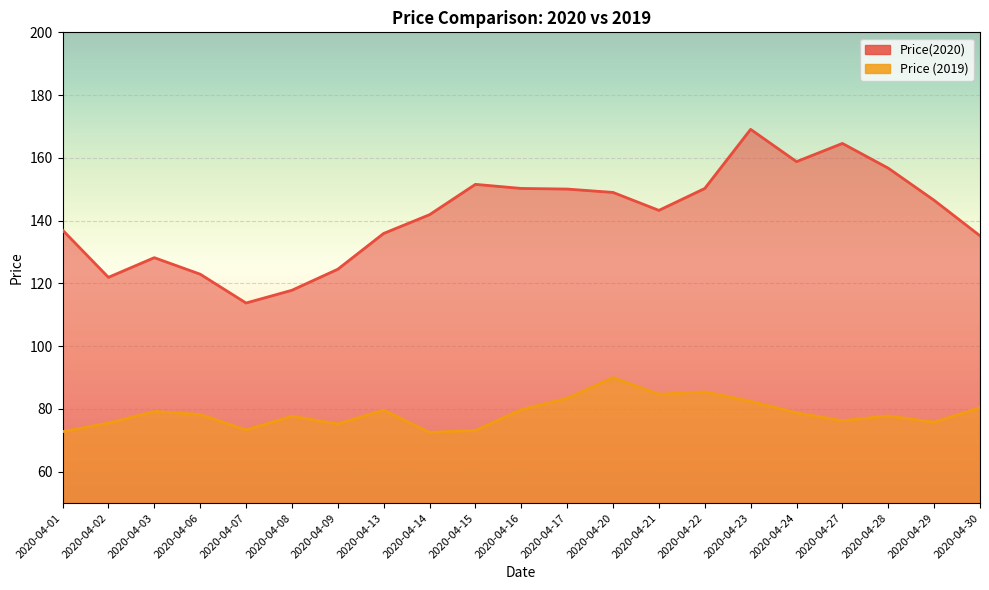

At which label does Price (2019) first exceed 78?

2020-04-03